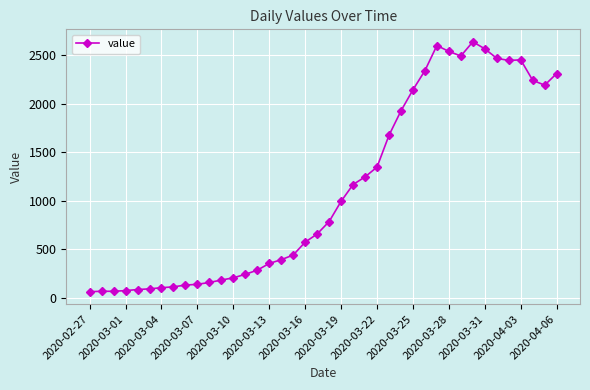

What is the maximum value shown in the chart?

2638